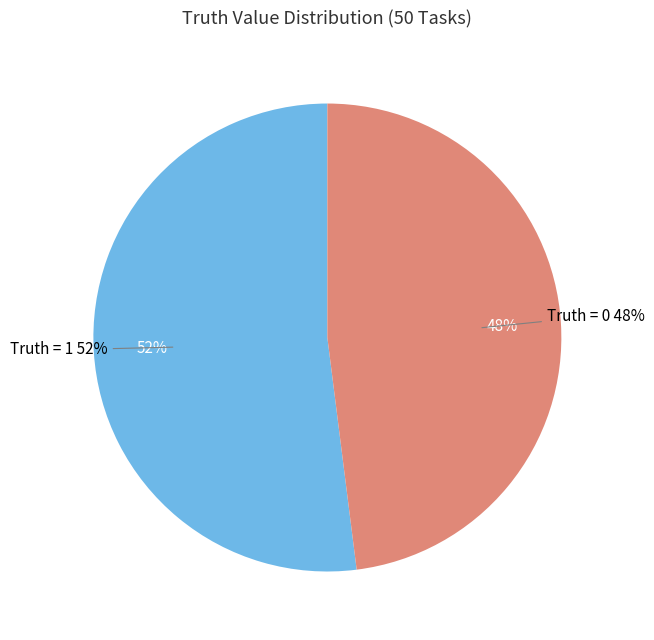

Is it true that 1 is 52% of the pie?

True